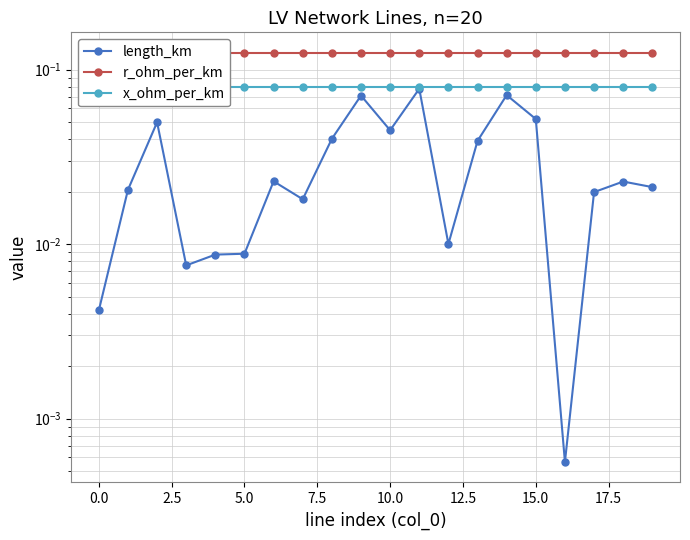

Which has a higher value, 19 or 7.5?

19